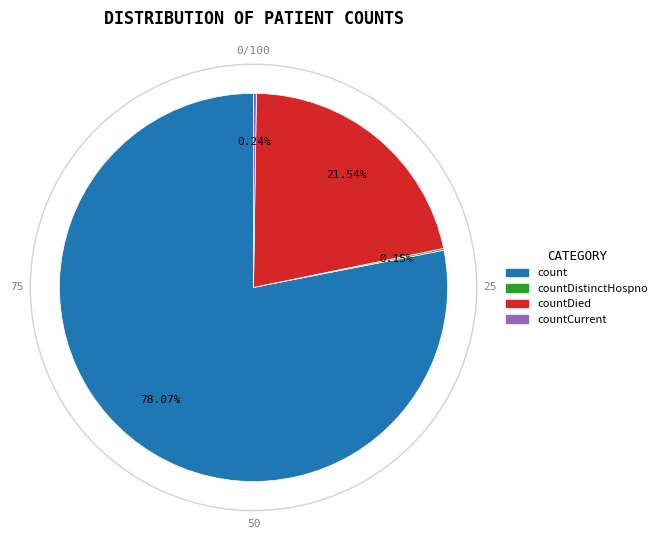

Is there a majority slice in this chart?

Yes